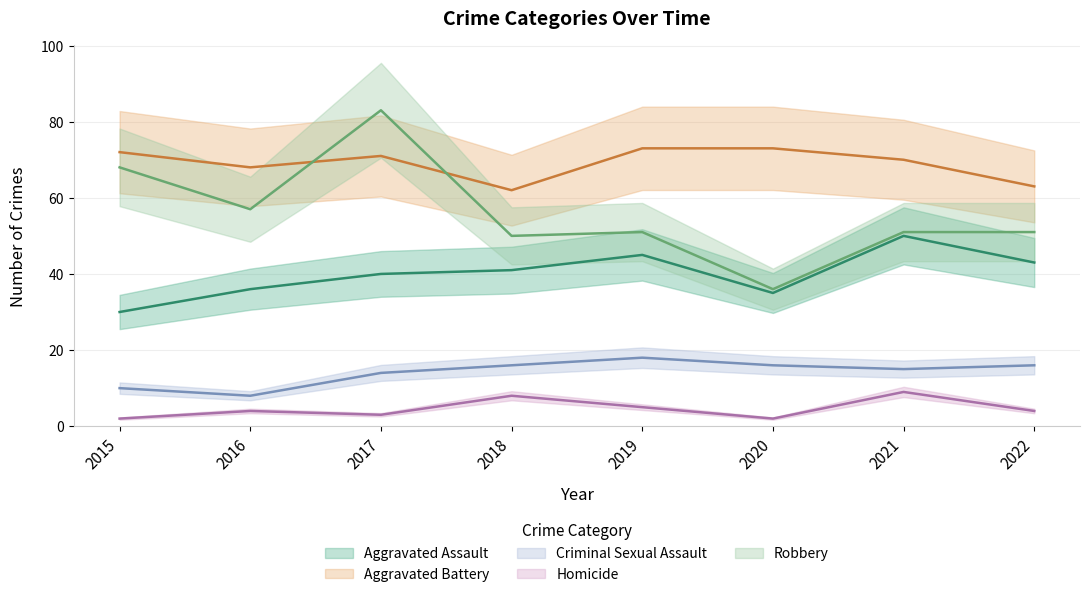

Reading left to right, transcribe all the data shown in this chart.

Aggravated Assault: 2015=30	2016=36	2017=40	2018=41	2019=45	2020=35	2021=50	2022=43
Aggravated Battery: 2015=72	2016=68	2017=71	2018=62	2019=73	2020=73	2021=70	2022=63
Criminal Sexual Assault: 2015=10	2016=8	2017=14	2018=16	2019=18	2020=16	2021=15	2022=16
Homicide: 2015=2	2016=4	2017=3	2018=8	2019=5	2020=2	2021=9	2022=4
Robbery: 2015=68	2016=57	2017=83	2018=50	2019=51	2020=36	2021=51	2022=51